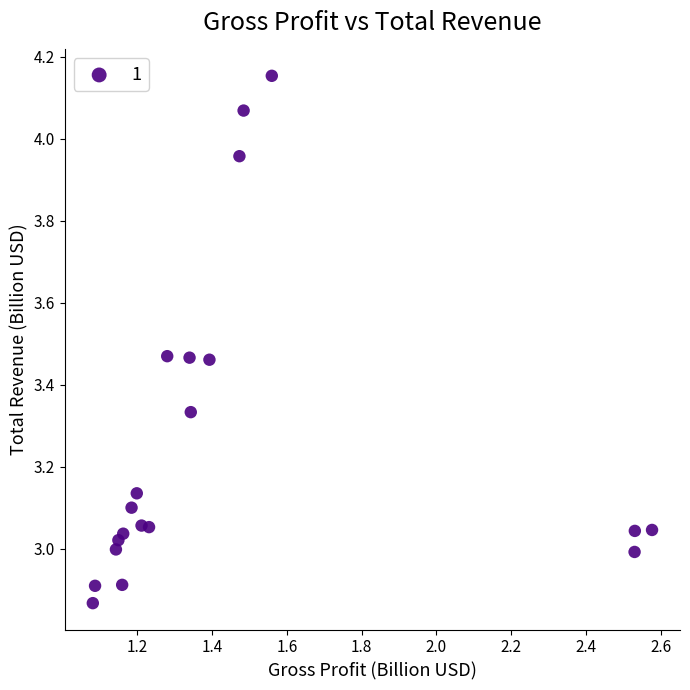

What is the range of X values (max minus min)?

1.5